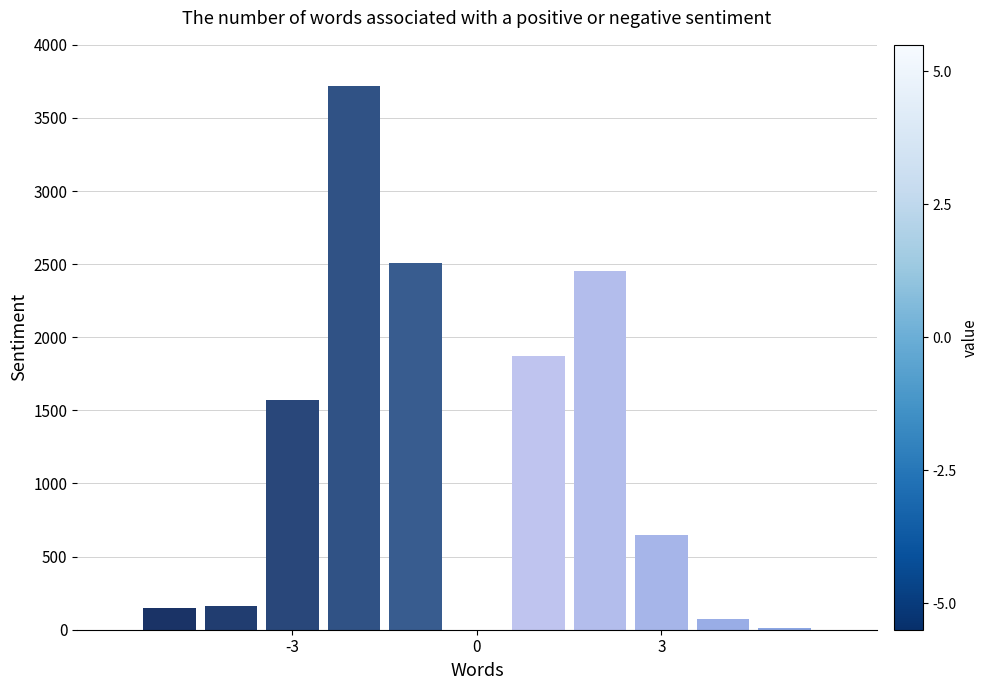

Count the number of categories in the chart.

10